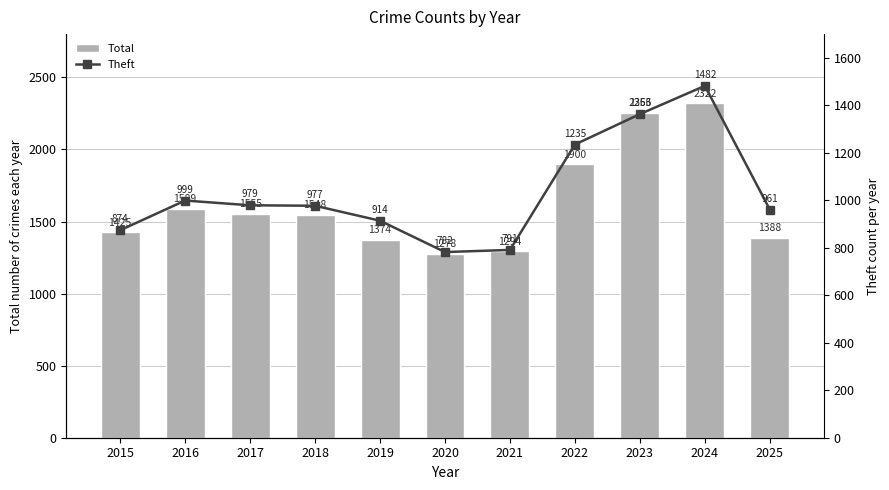

Reading right to left, extract all data points from this chart.

Total: 1388	2322	2256	1900	1294	1278	1374	1548	1555	1589	1425
Theft: 961	1482	1363	1235	791	782	914	977	979	999	874